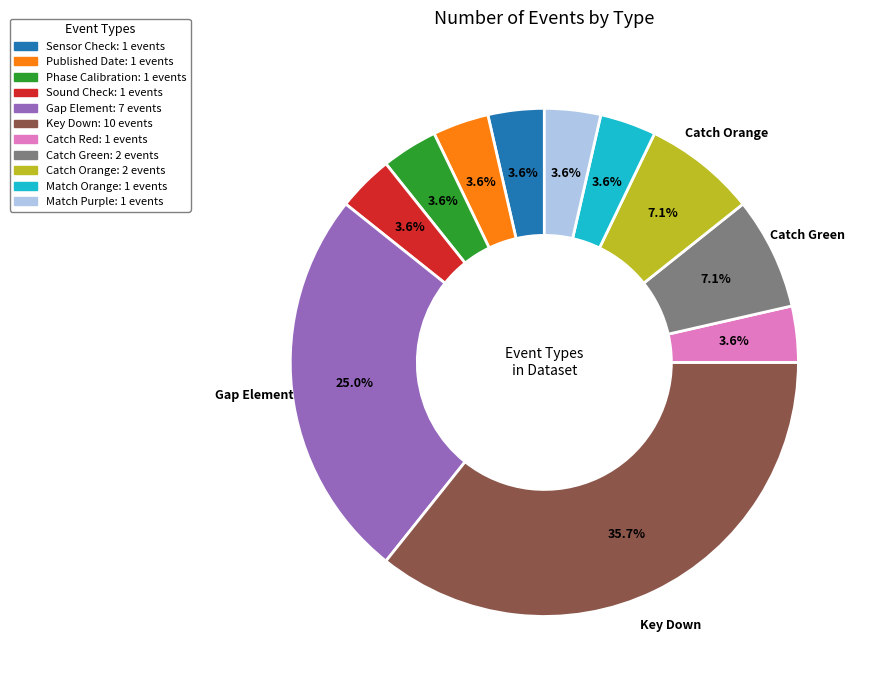

Is there any slice that represents more than half of the pie?

No